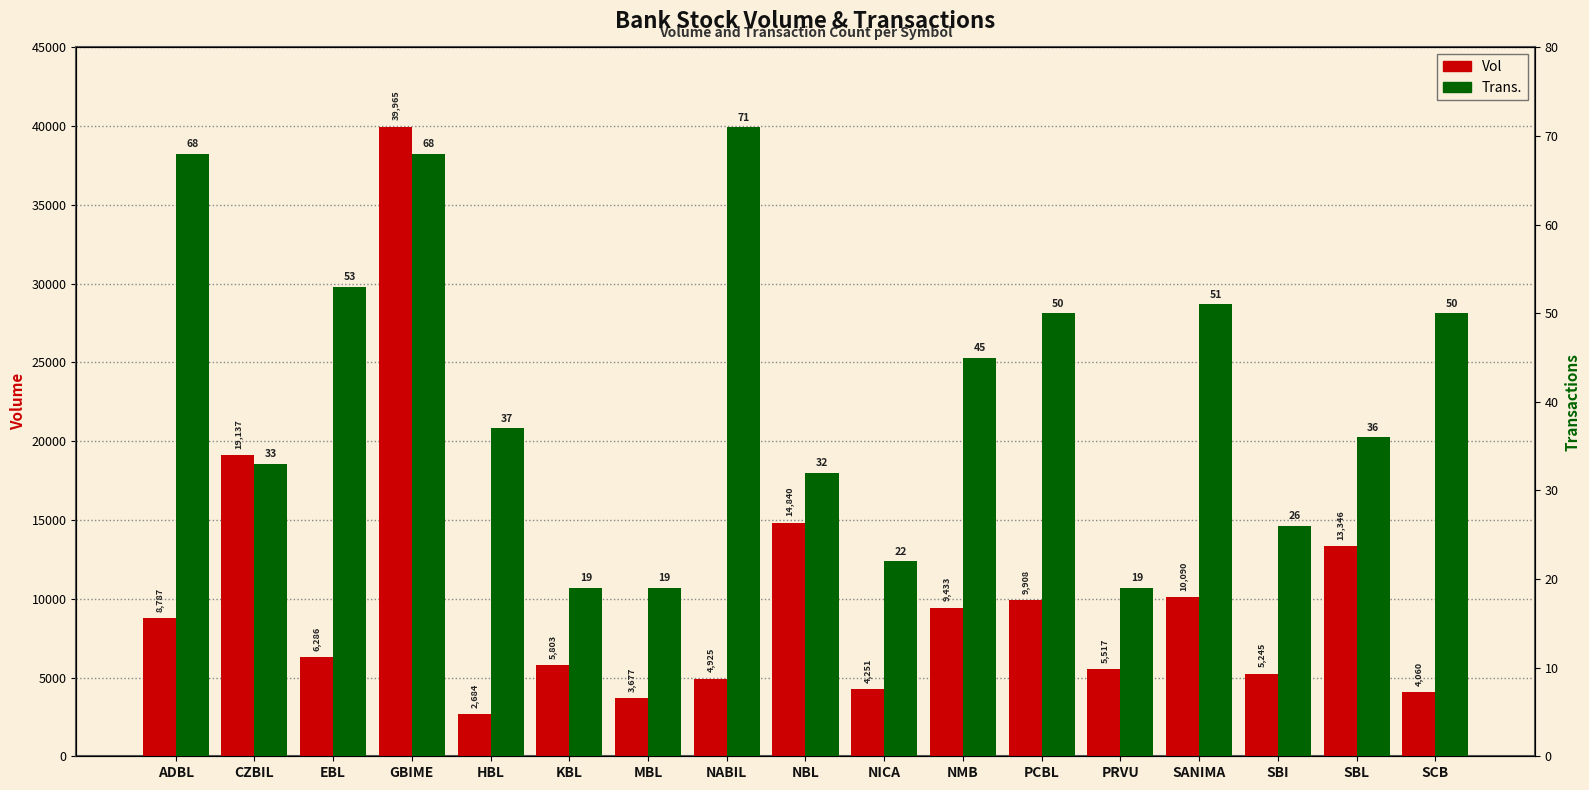

Rank the series by their average value, from lowest to highest.

Trans., Vol